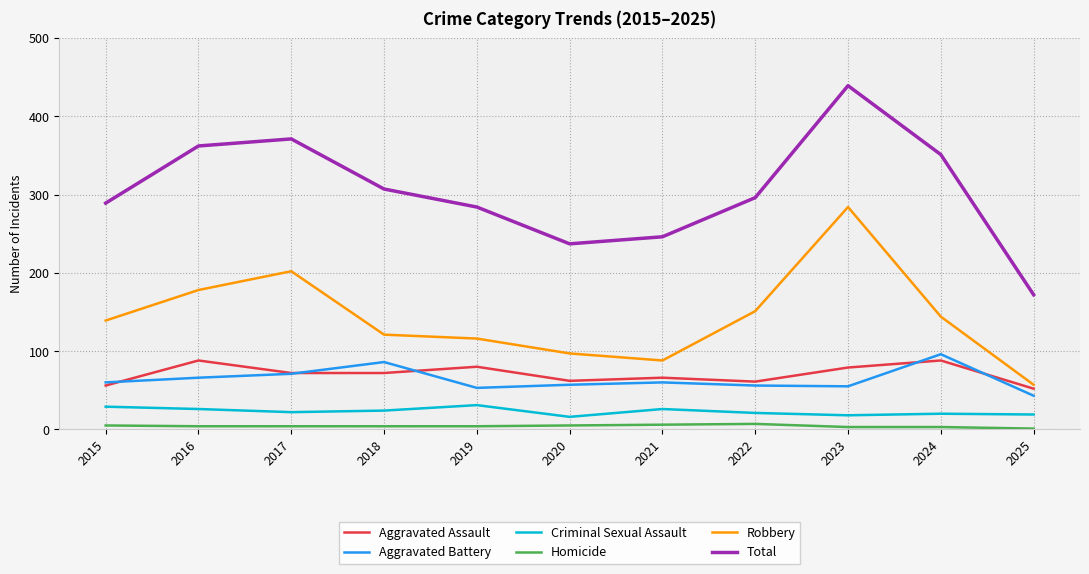

How many lines are shown in the chart?

6